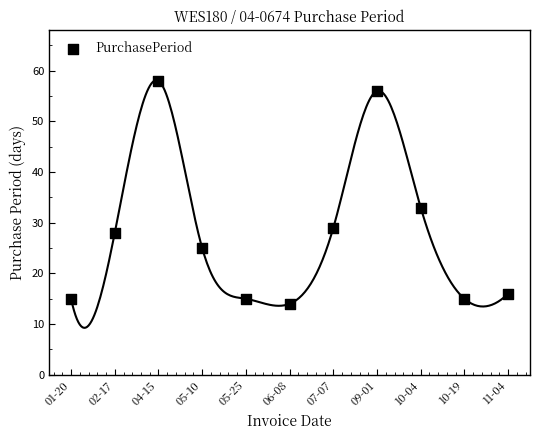

What is the range of Y values (max minus min)?

44